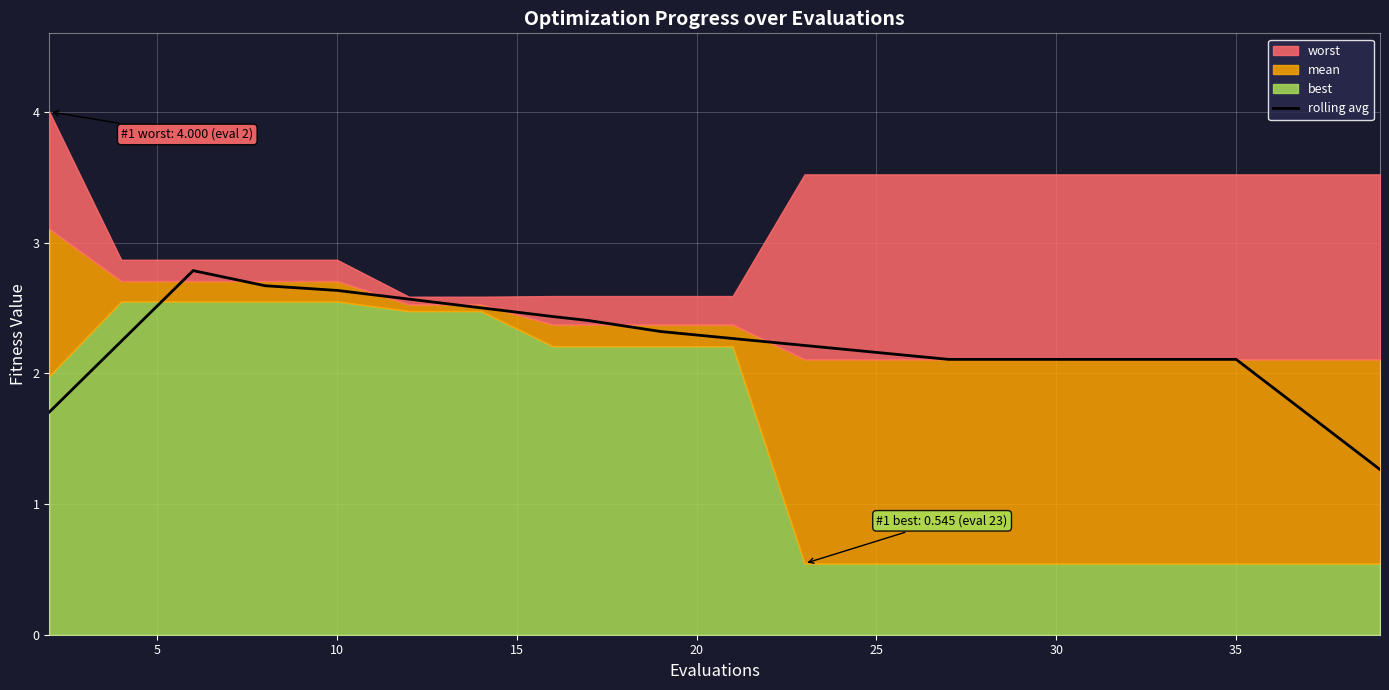

What is the difference between the second highest and minimum values?

1.4